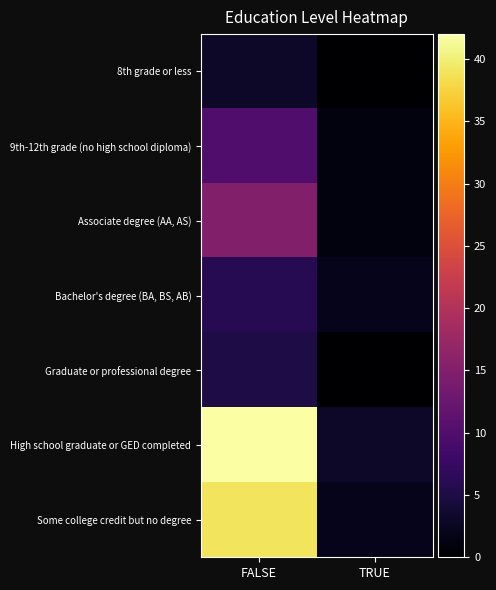

Reading left to right, list all the values displayed in this chart.

8th grade or less: FALSE=3	TRUE=0
9th-12th grade (no high school diploma): FALSE=10	TRUE=1
Associate degree (AA, AS): FALSE=15	TRUE=1
Bachelor's degree (BA, BS, AB): FALSE=6	TRUE=2
Graduate or professional degree: FALSE=5	TRUE=0
High school graduate or GED completed: FALSE=42	TRUE=3
Some college credit but no degree: FALSE=39	TRUE=2